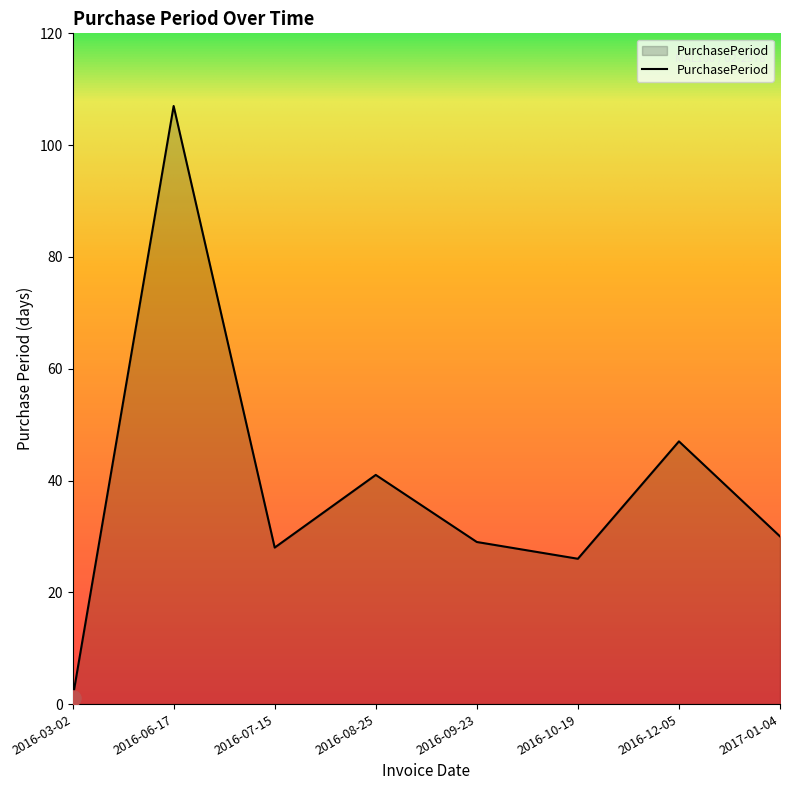

Approximately how many times larger is the value at 2016-06-17 compared to 2016-09-23?

3.7